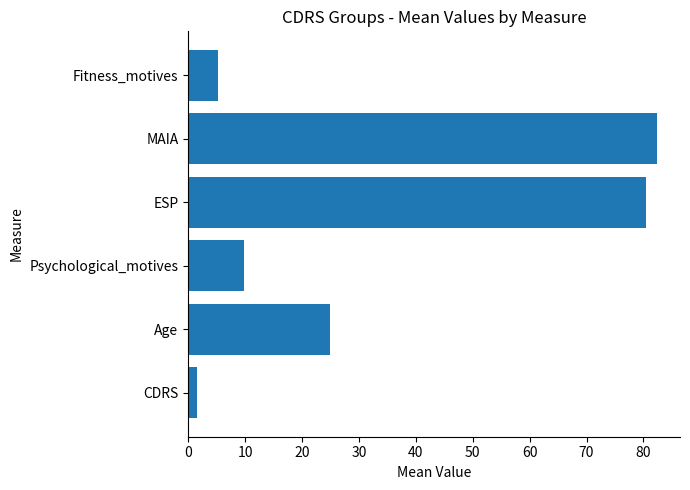

Which category has the highest value across all series?

MAIA